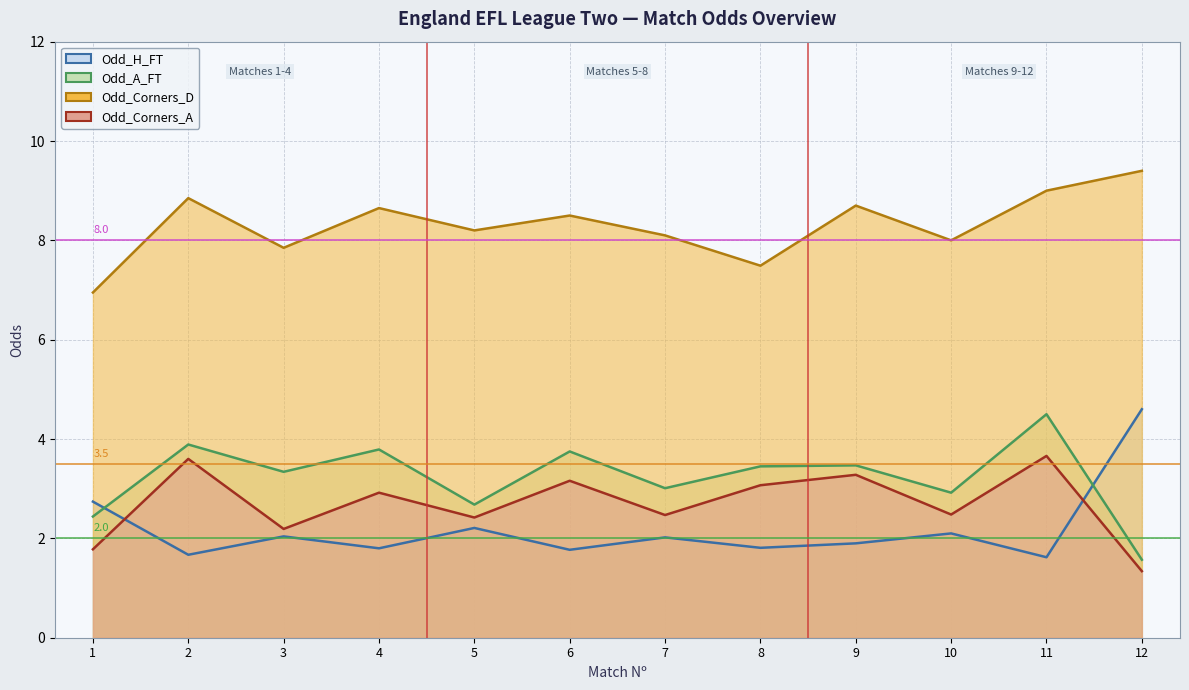

What value does the Odd_Corners_A series have at 11?

3.7